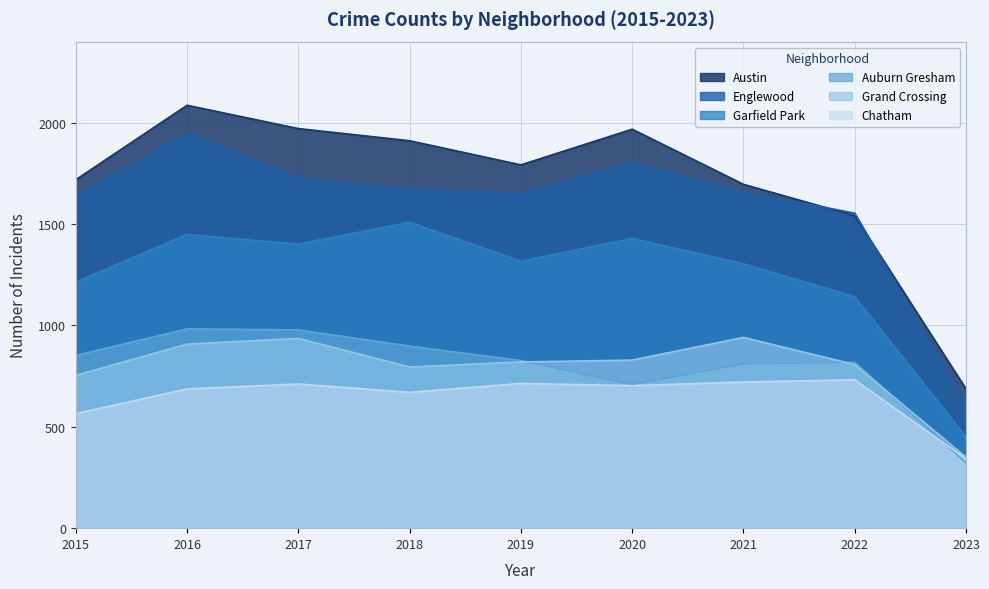

True or false: Garfield Park and Austin cross at least once.

False